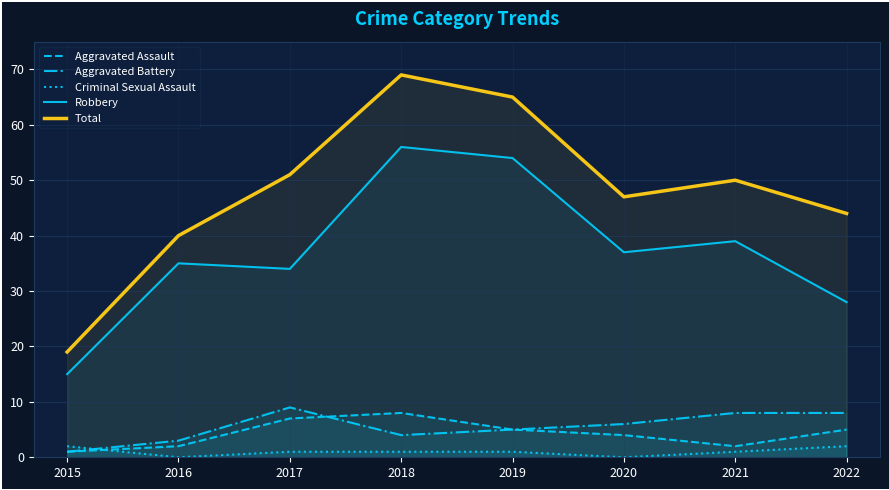

True or false: Aggravated Battery and Total intersect in this chart.

False